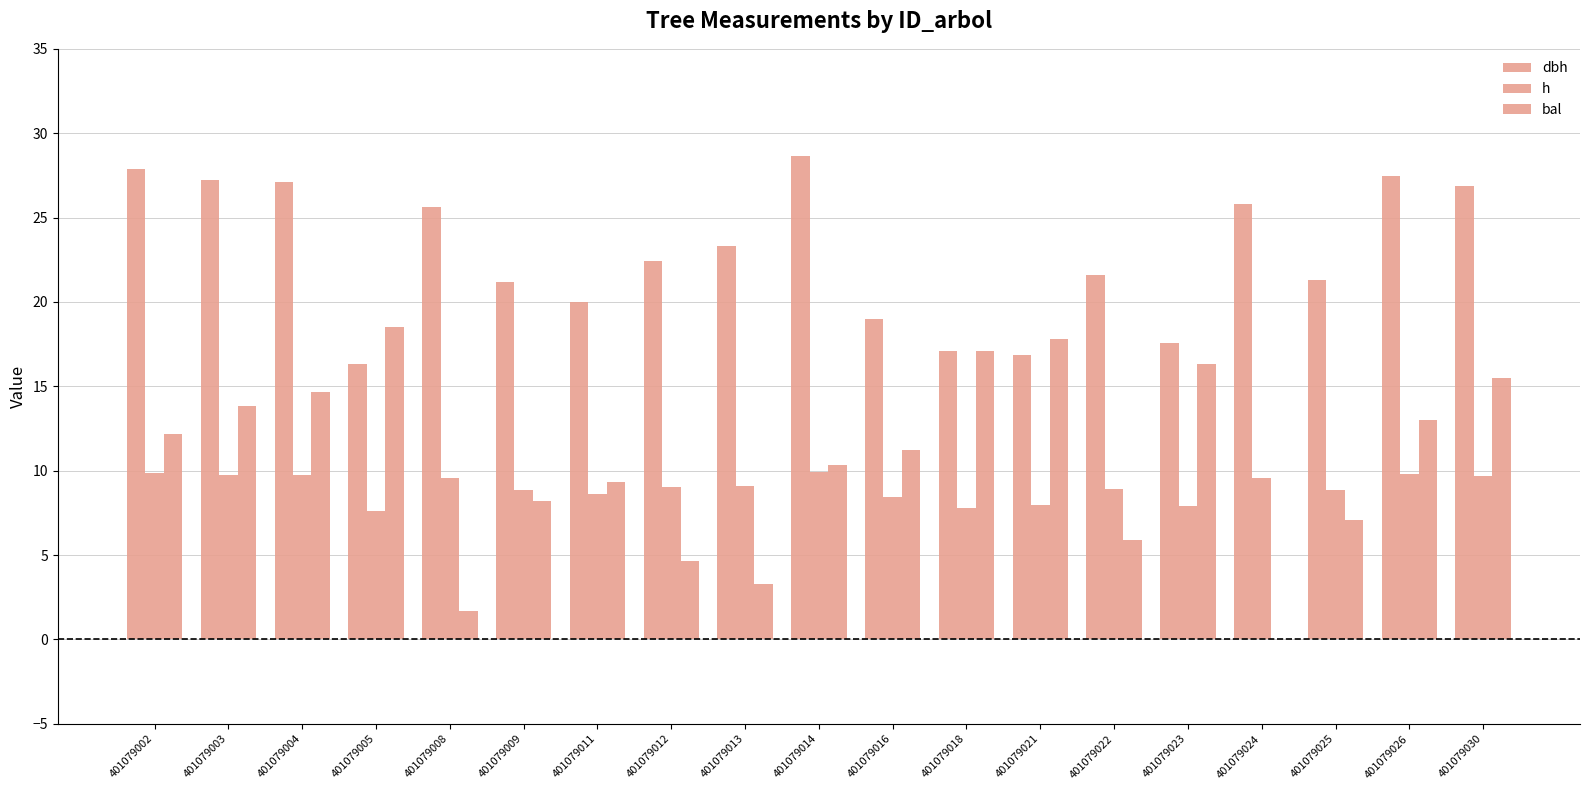

What is the difference between the dbh values at 401079016 and 401079009?

2.2